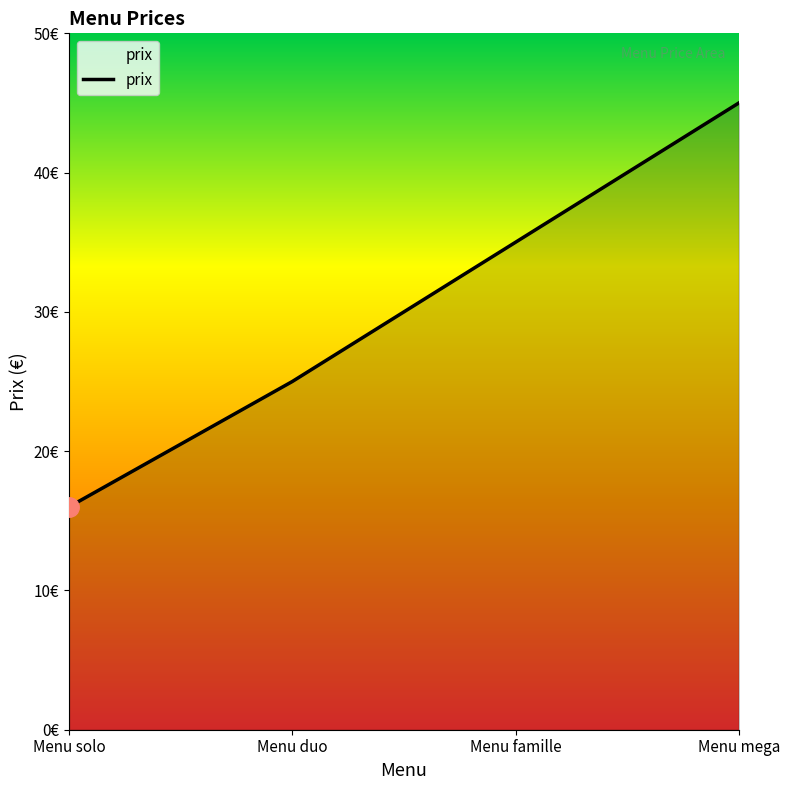

What position from the left is Menu mega?

4